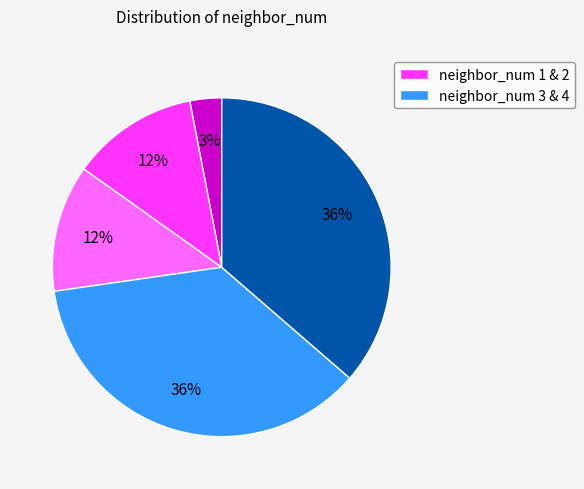

How many slices are in this pie chart?

5